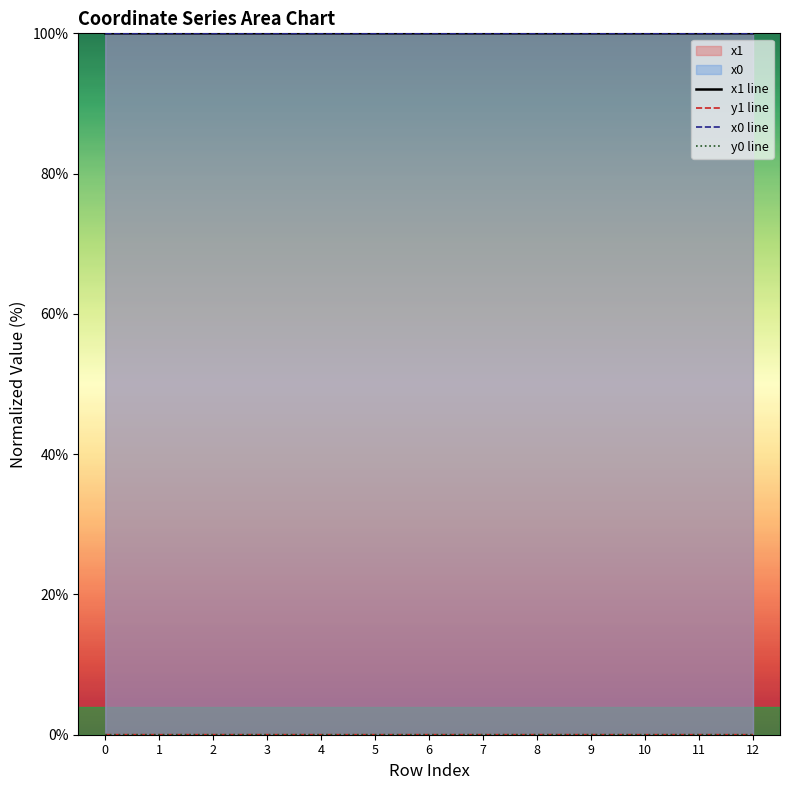

What is the lowest value of the x0 line series?

100.0